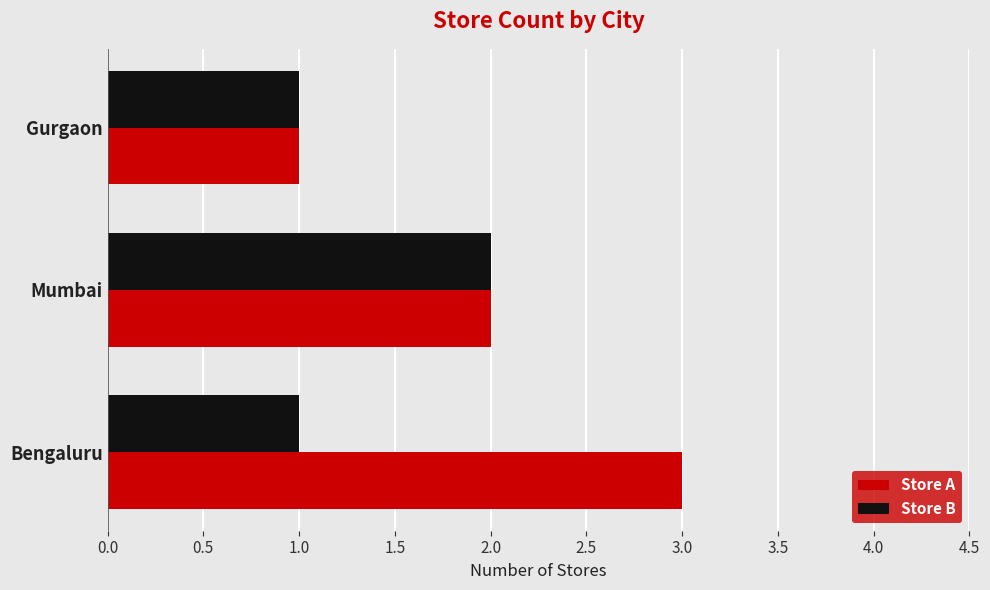

True or false: Store B has a value of 2 at Bengaluru.

False